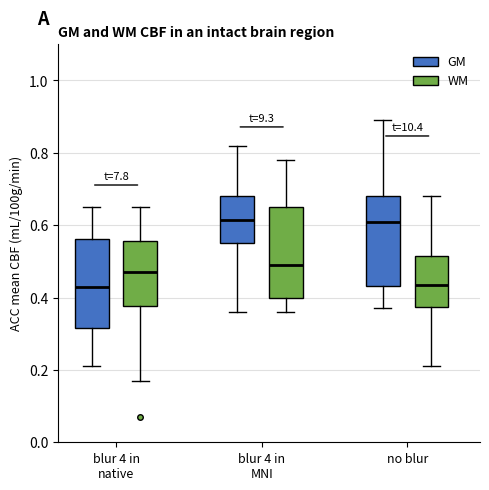

Where does the upper whisker of the box for no blur (GM) end on the y-axis? The values are not printed on the chart, so give them approximately, as read against the axis.

0.90